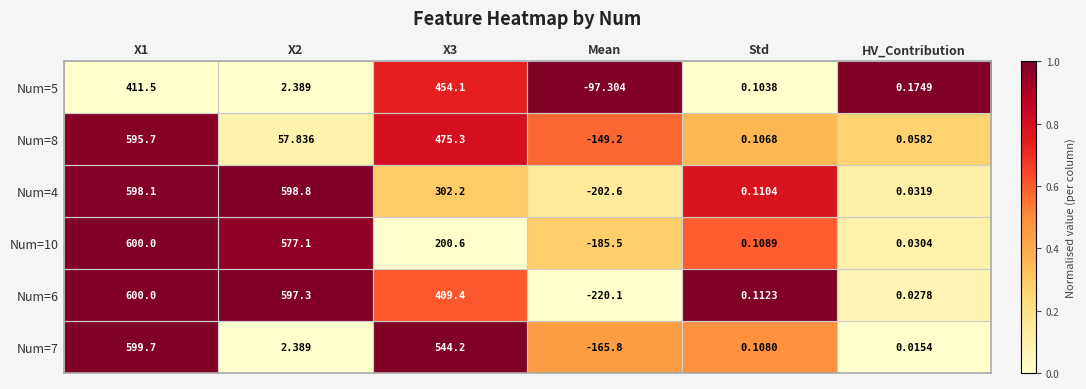

Which category has the highest value across all series?

X1